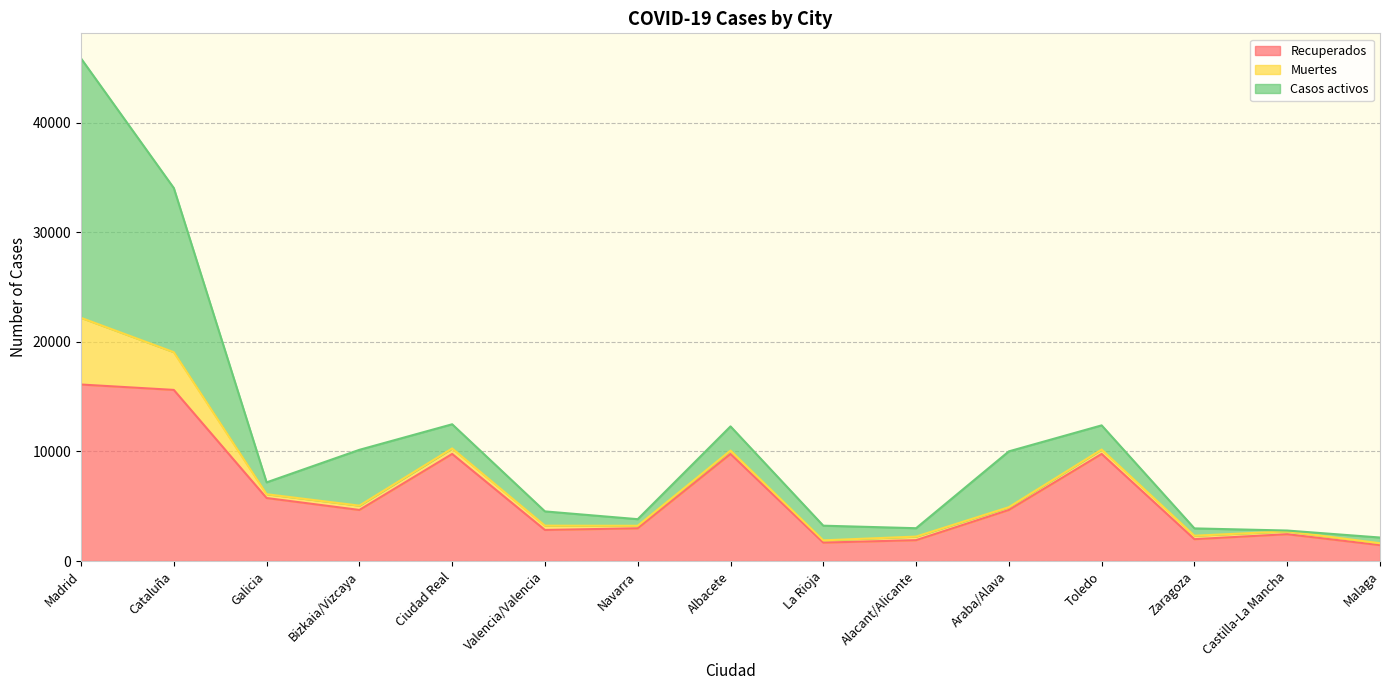

At which category does Recuperados reach its first local peak?

Ciudad Real